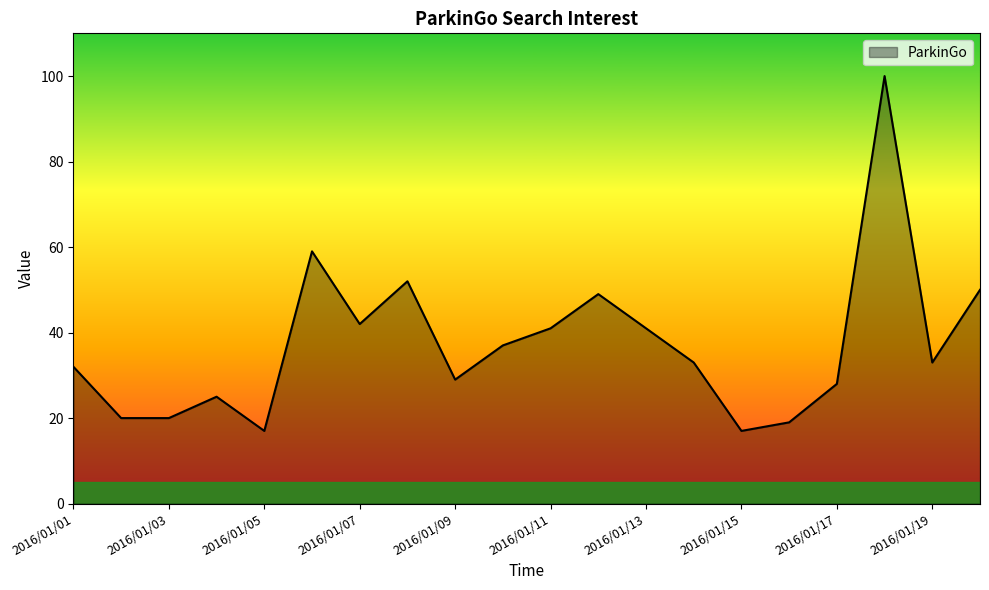

What is the maximum value shown in the chart?

100